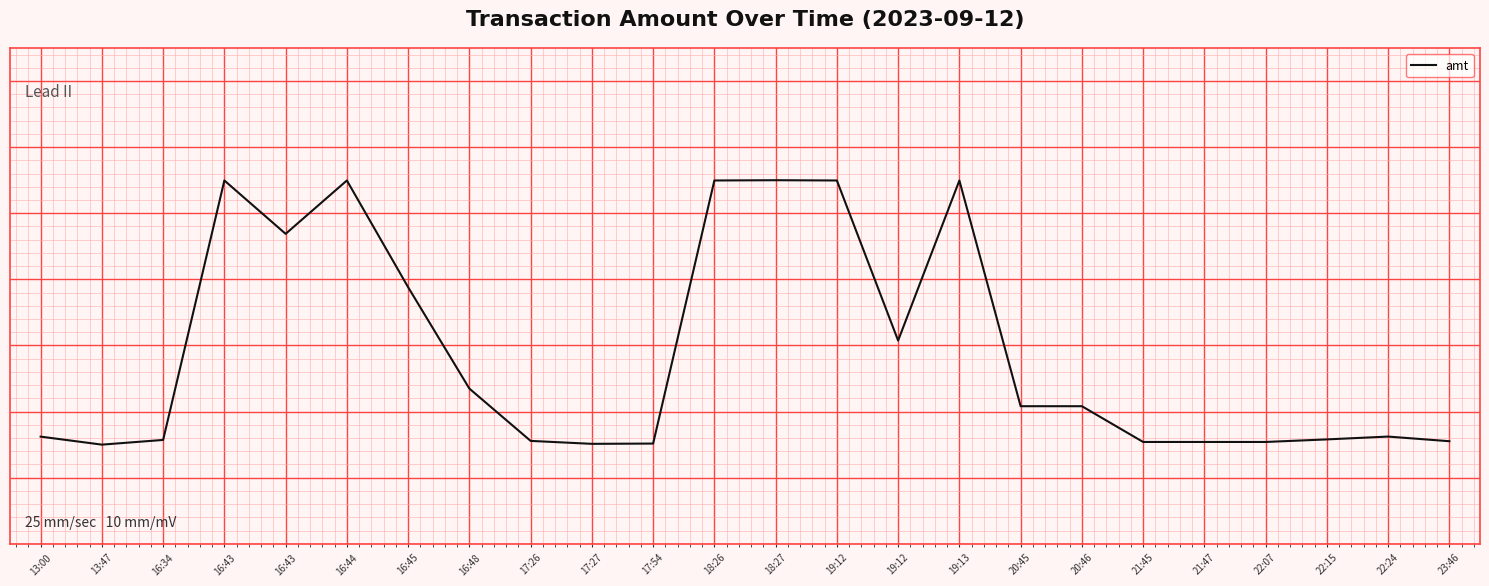

Rank the categories by value from highest to lowest.

18:27, 16:43, 16:44, 18:26, 19:12, 19:13, 16:43, 16:45, 19:12, 16:48, 20:45, 20:46, 22:24, 13:00, 22:15, 16:34, 17:26, 23:46, 21:45, 21:47, 22:07, 17:54, 17:27, 13:47